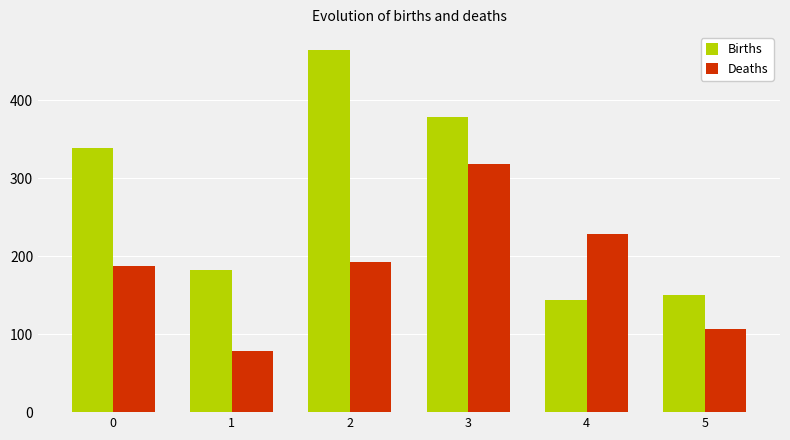

What is the difference between the maximum and second lowest values in the Deaths series?

211